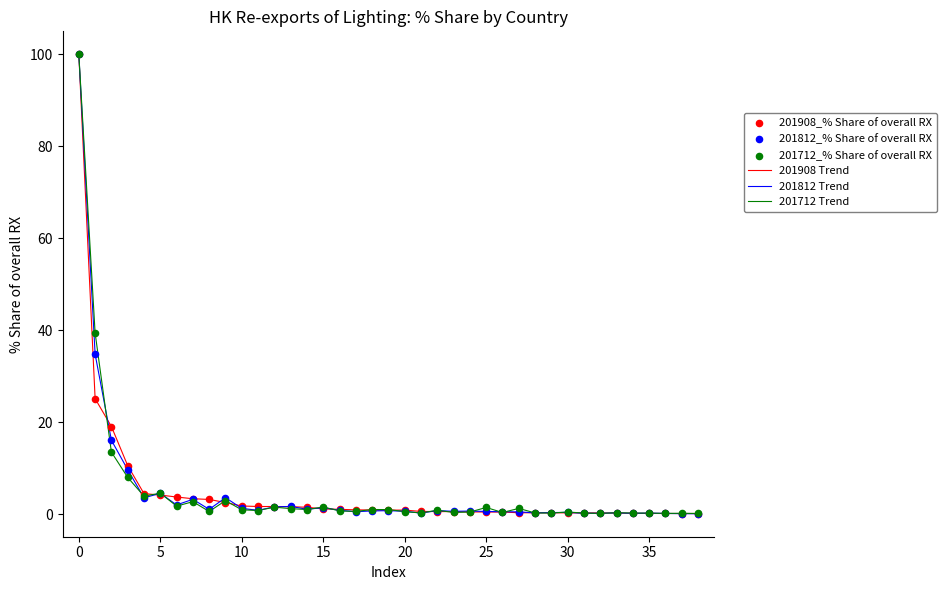

List the series in order of their overall mean, highest first.

201812 Trend, 201908 Trend, 201712 Trend